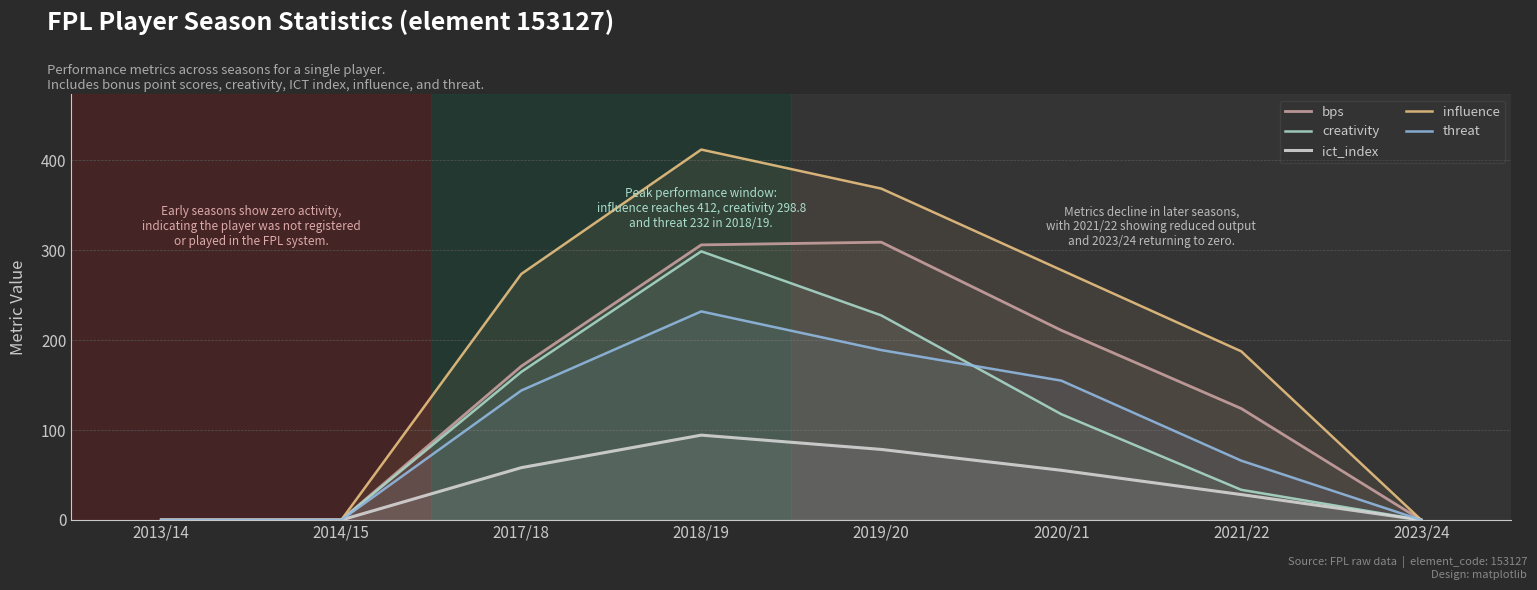

What position from the left is 2014/15?

2